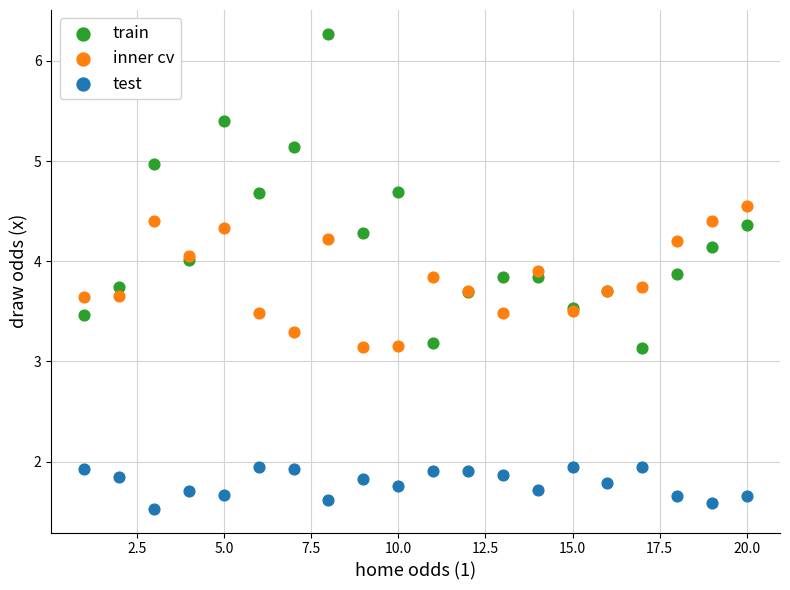

Which series reaches the maximum Y coordinate?

train